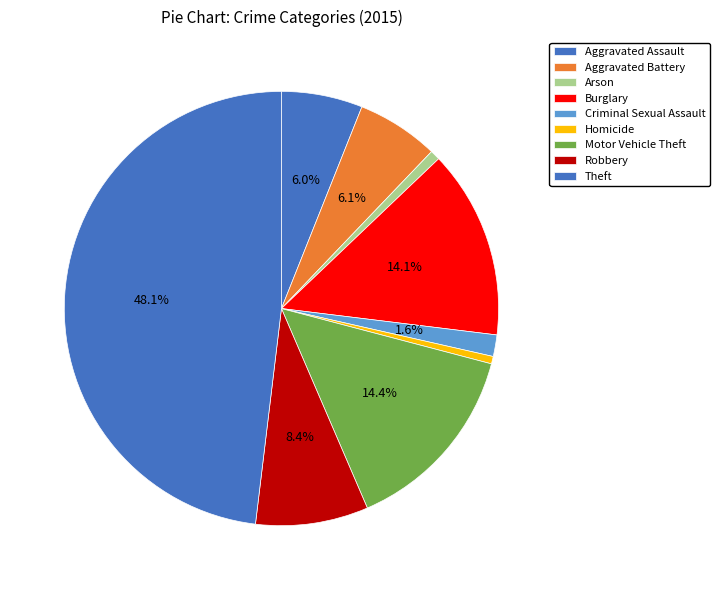

How many slices are in this pie chart?

9